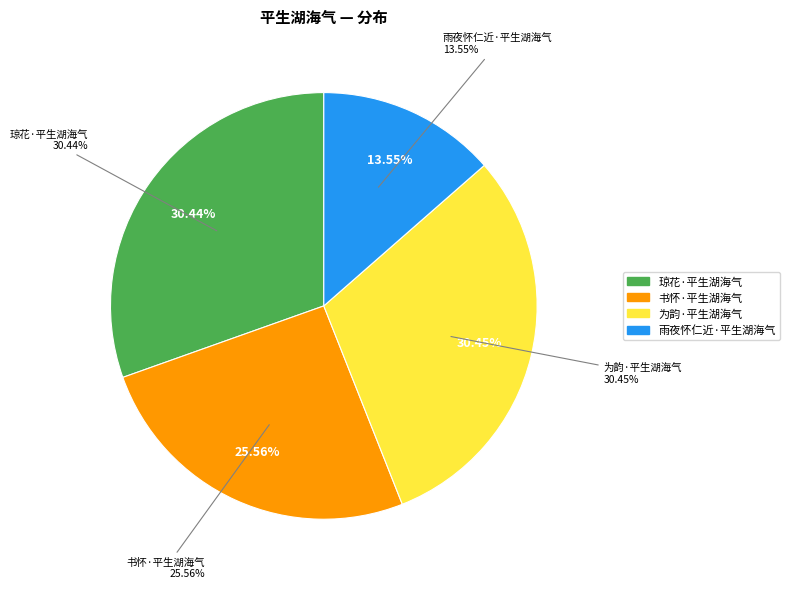

Which category has the smallest portion of the pie?

雨夜怀仁近·平生湖海气